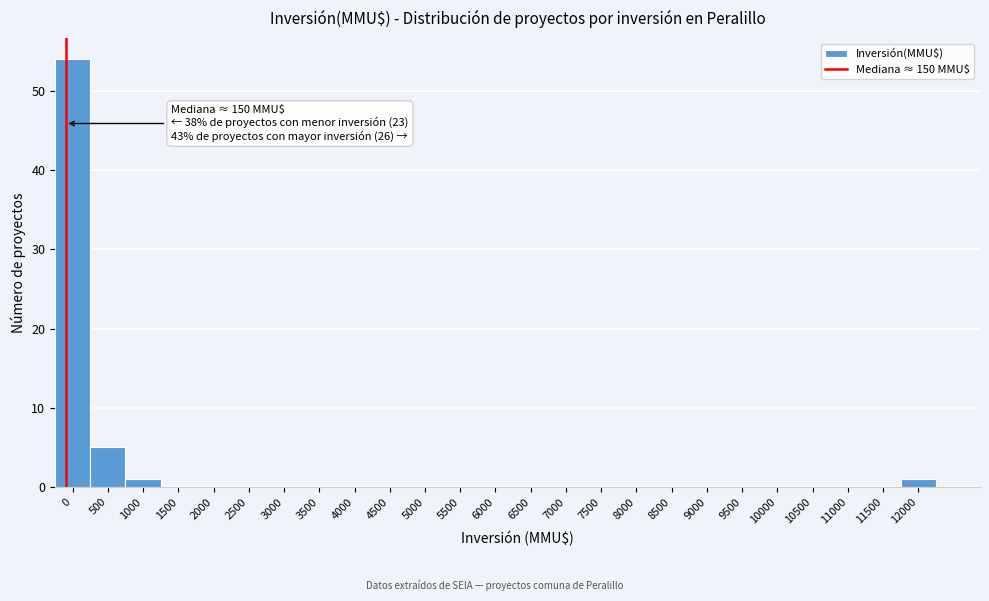

Reading right to left, transcribe all the data shown in this chart.

12000=1	11500=0	11000=0	10500=0	10000=0	9500=0	9000=0	8500=0	8000=0	7500=0	7000=0	6500=0	6000=0	5500=0	5000=0	4500=0	4000=0	3500=0	3000=0	2500=0	2000=0	1500=0	1000=1	500=5	0=54